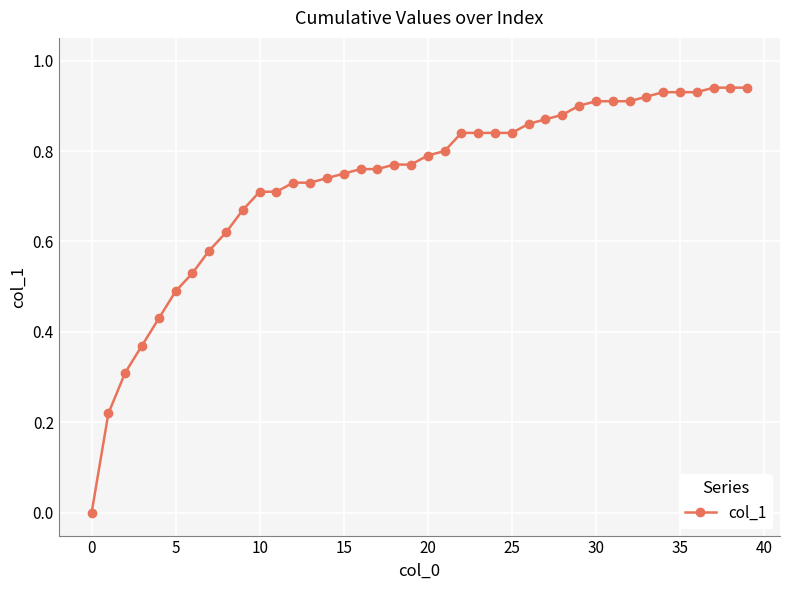

What is the sum of all values?

29.4